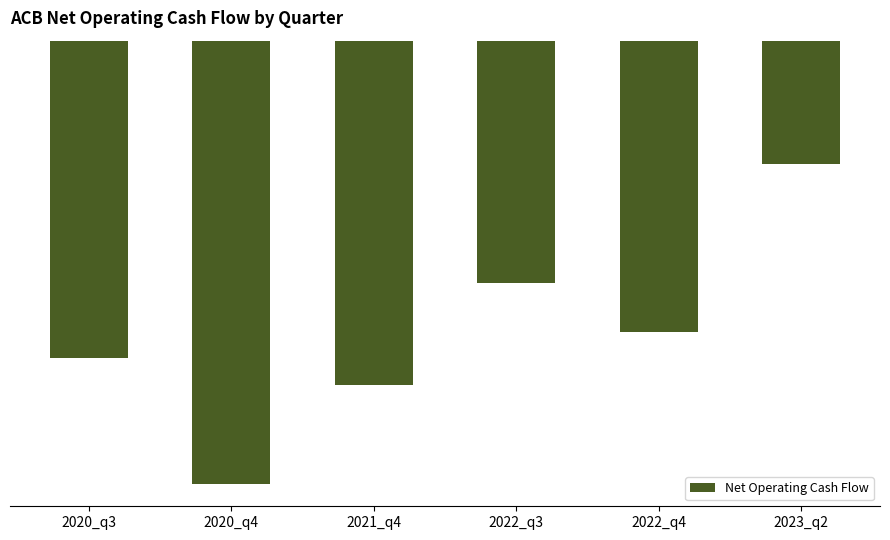

Reading left to right, list all the values displayed in this chart.

-28.2	-39.4	-30.6	-21.5	-25.9	-11.0